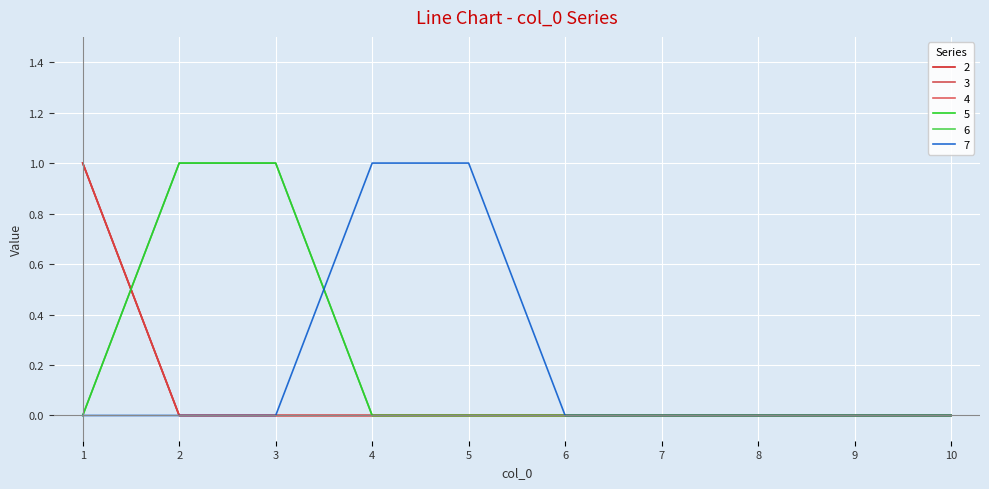

Read the 6 value at 2.

1